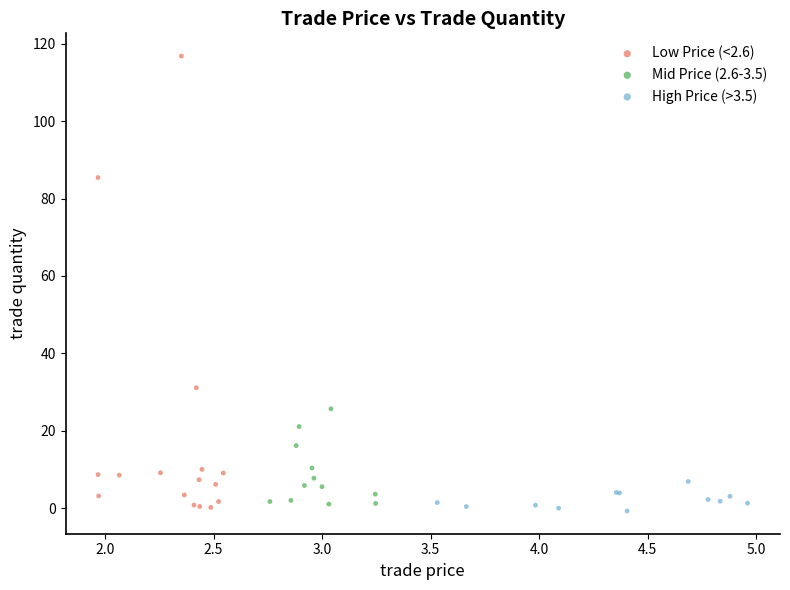

Which series has the widest spread of Y values?

Low Price (<2.6)